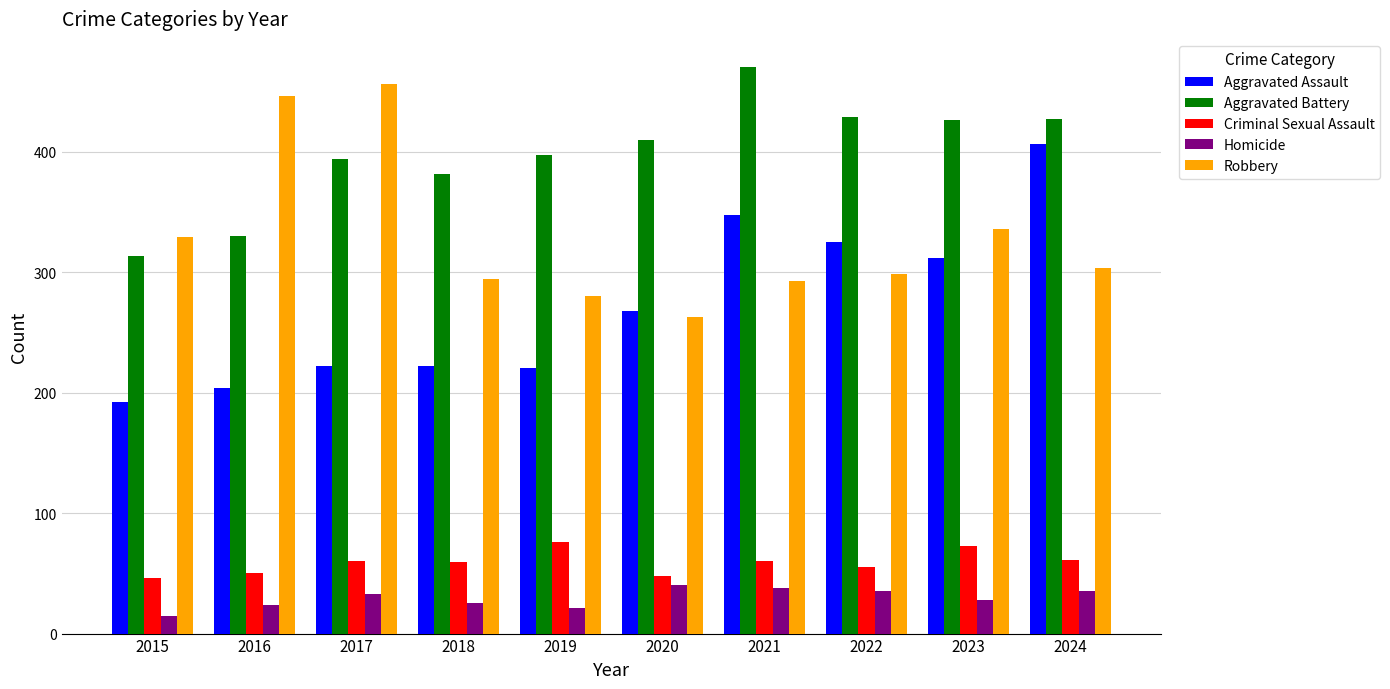

What value does the Aggravated Assault series have at 2020?

268